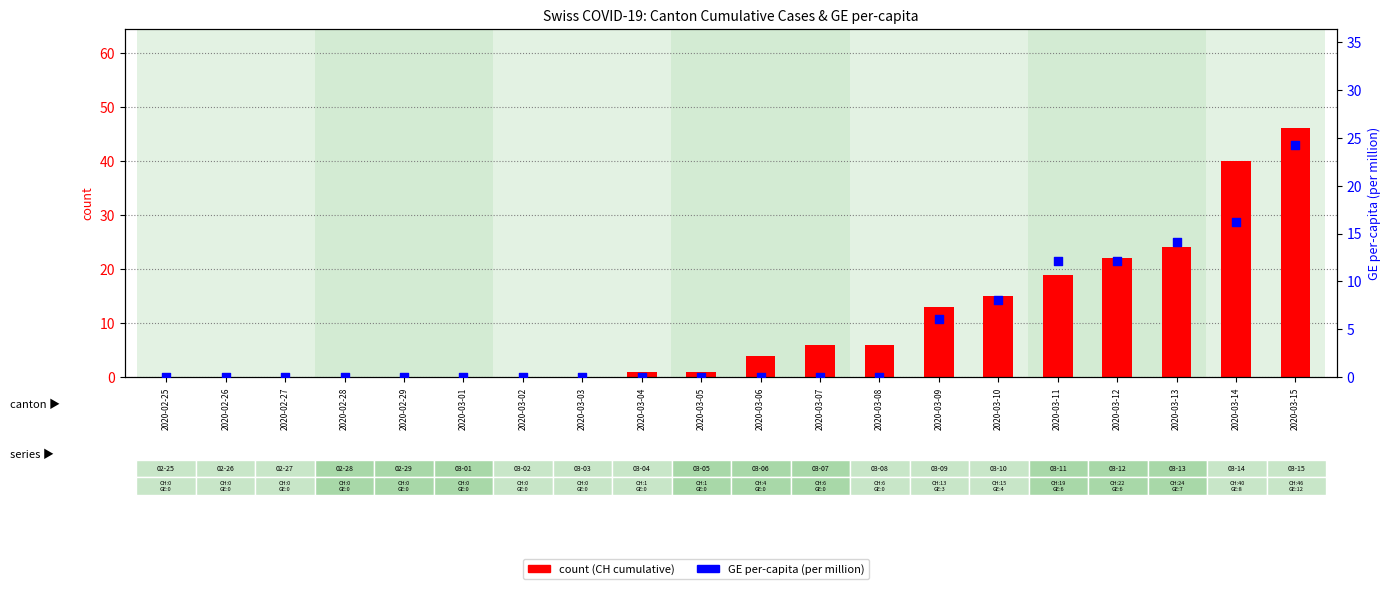

Is the value of count (CH) at 2020-02-26 greater than the value of GE per-million at 2020-03-11?

No